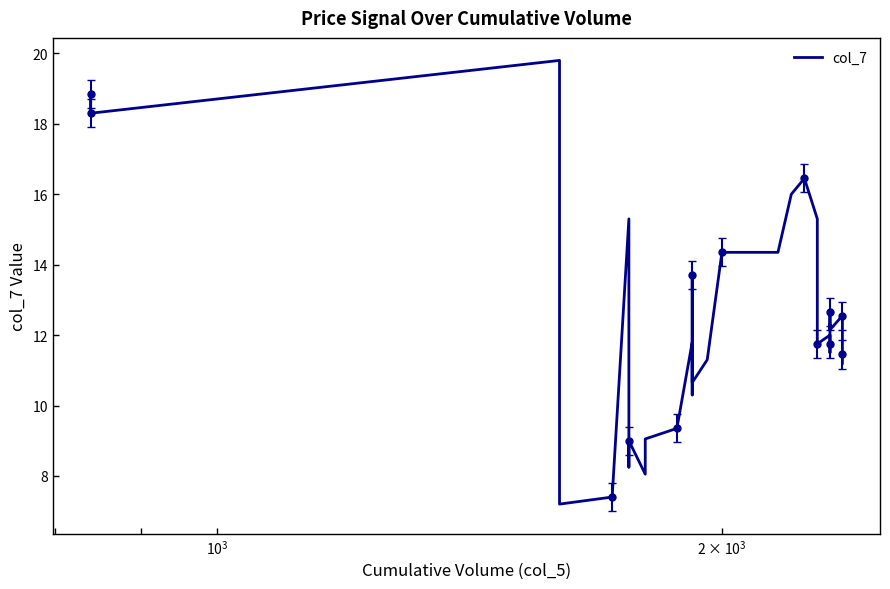

Count the number of values greater than 12.

21